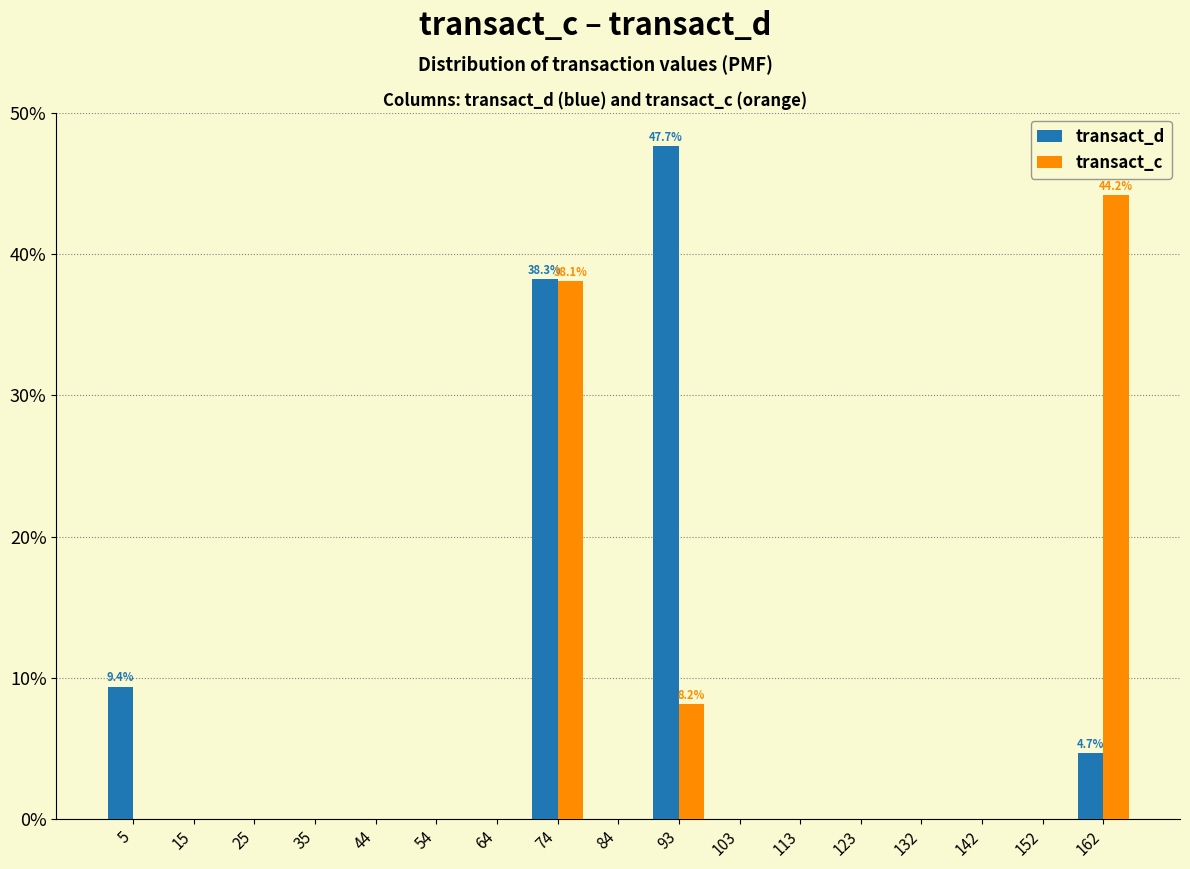

In the transact_c series, which range on the x-axis has the tallest bar?

157 to 167